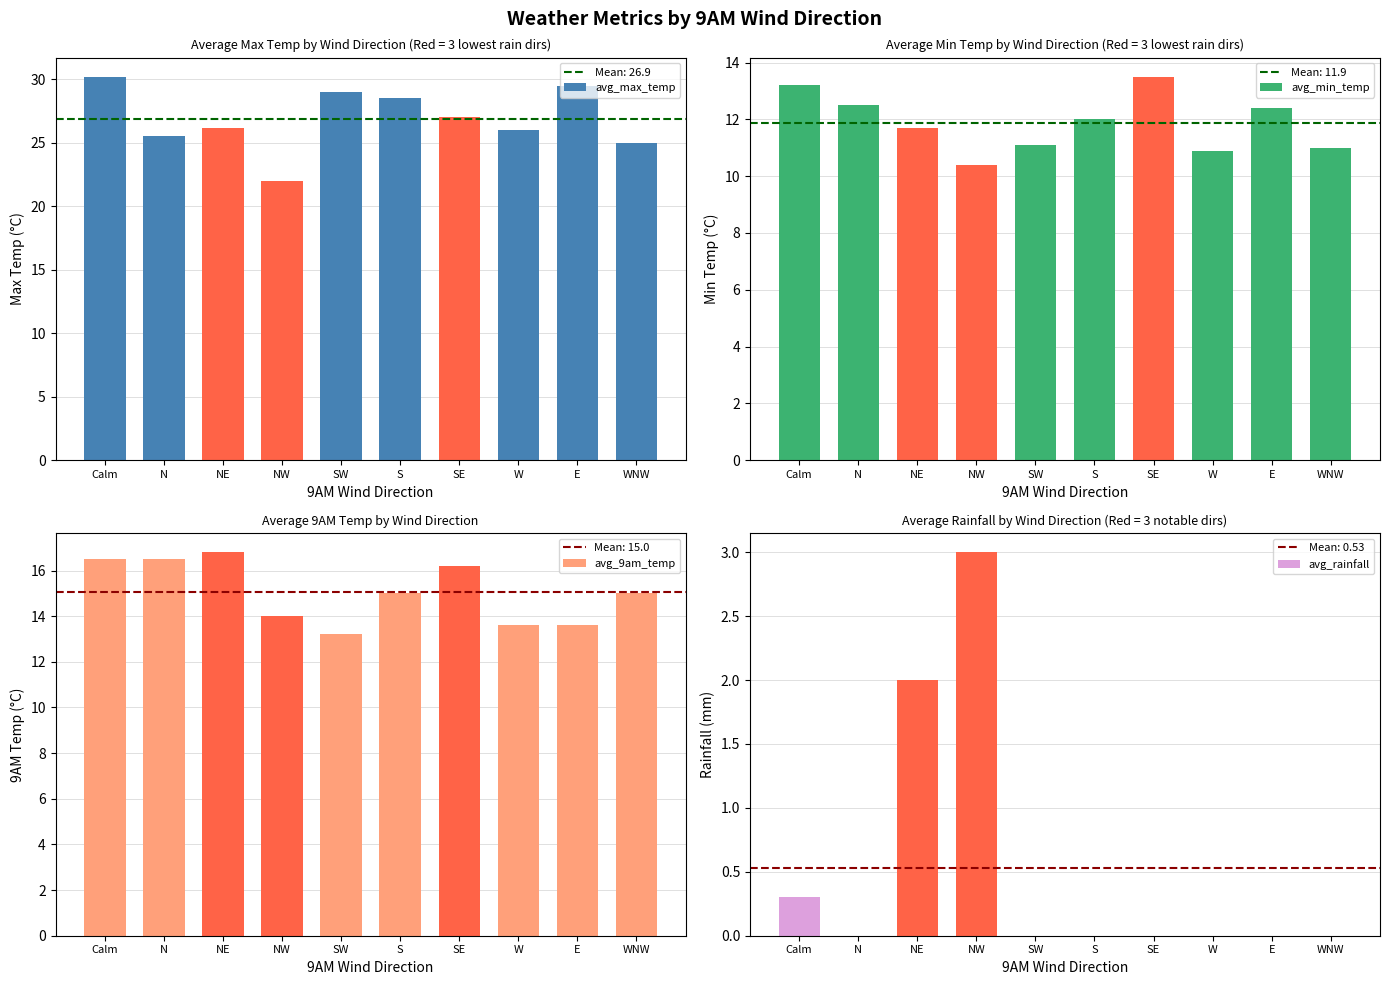

Where is avg_9am_temp nearest to the value 15?

S